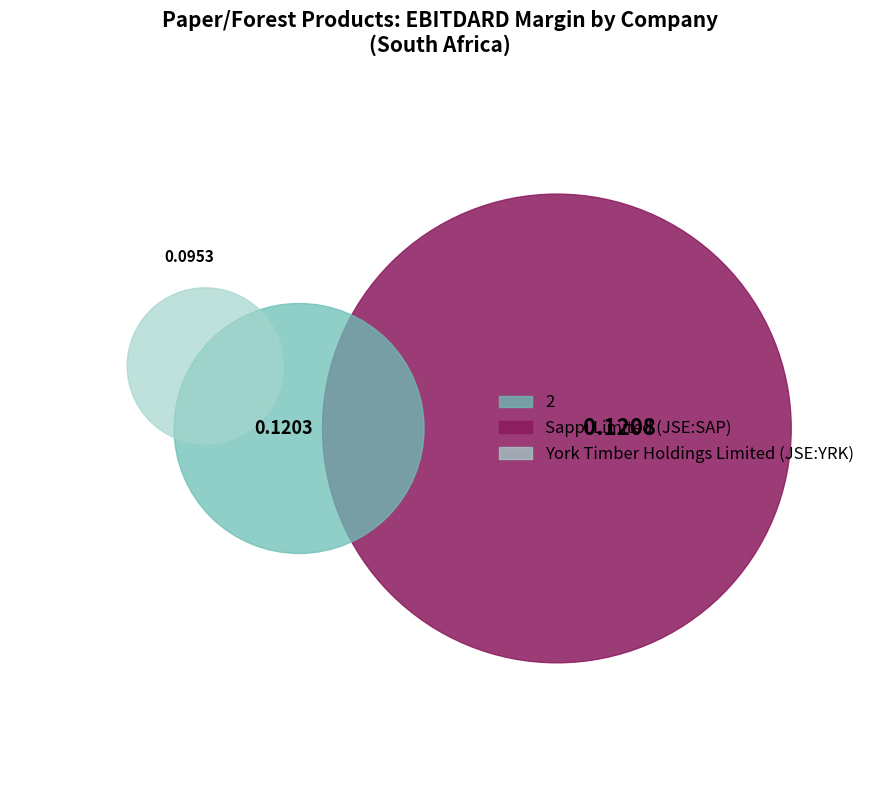

What is the largest slice in the pie chart?

Sappi Limited (JSE:SAP)